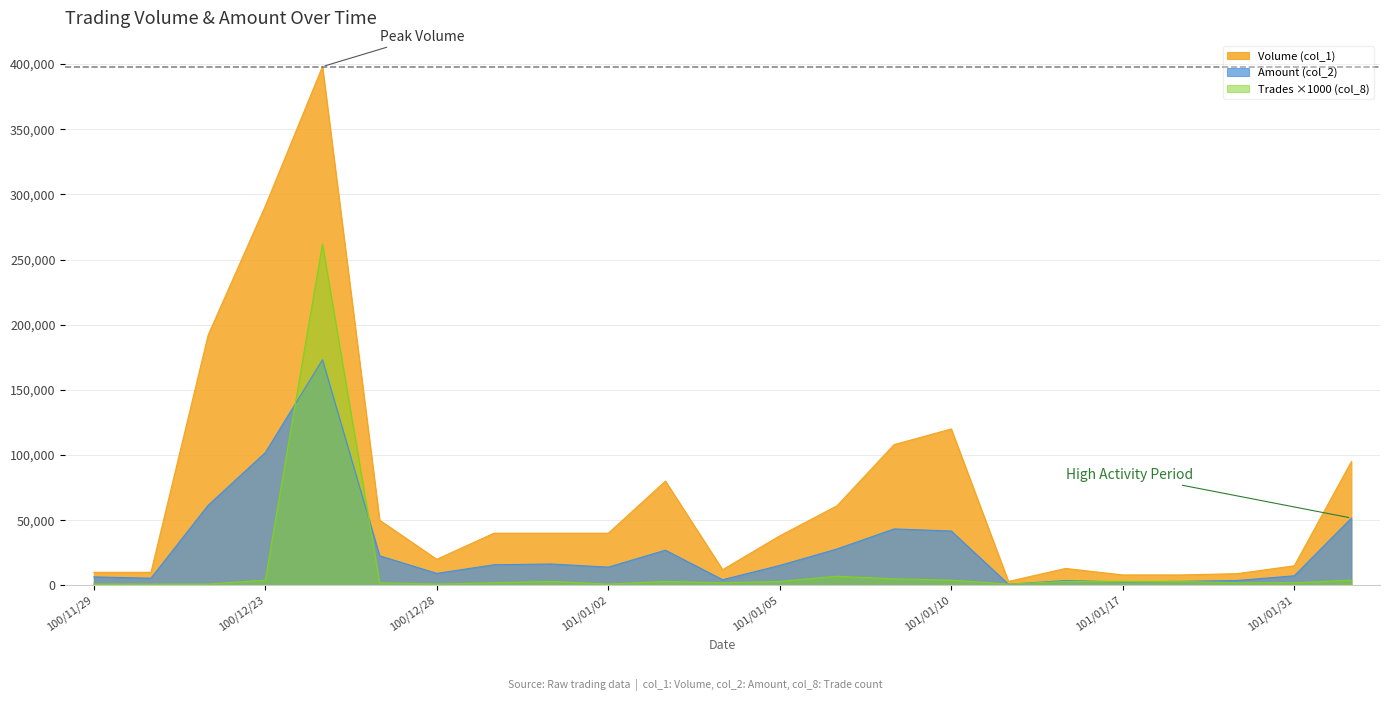

Which category has the lowest value in the Amount (col_2) series?

101/01/13